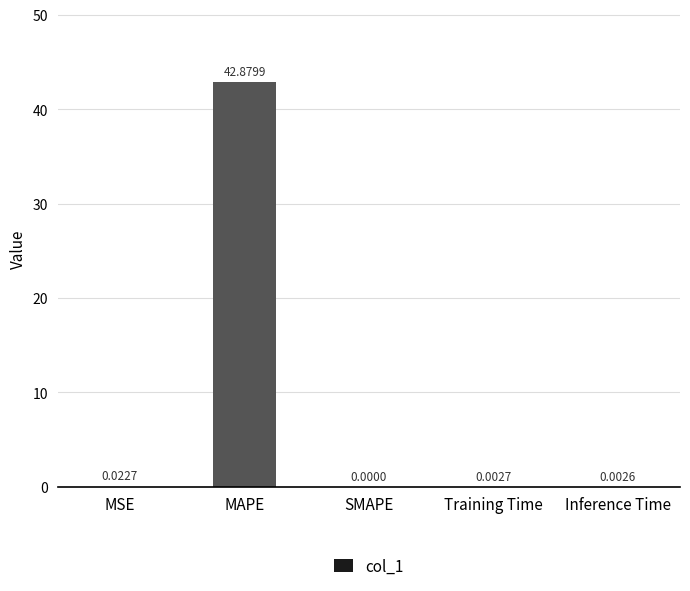

What is the sum of all values?

42.9